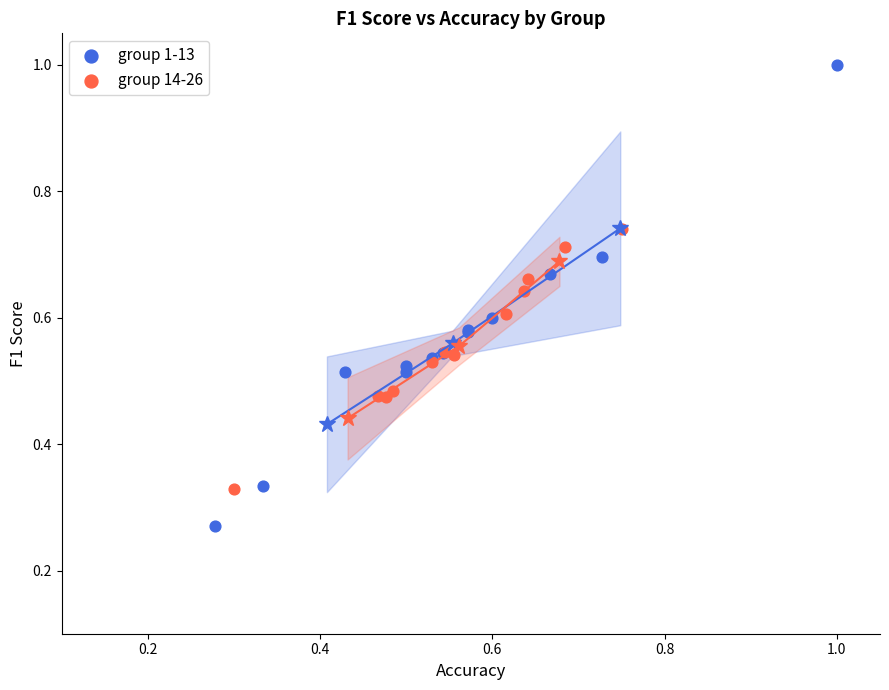

Which series reaches the minimum Y coordinate?

group 1-13